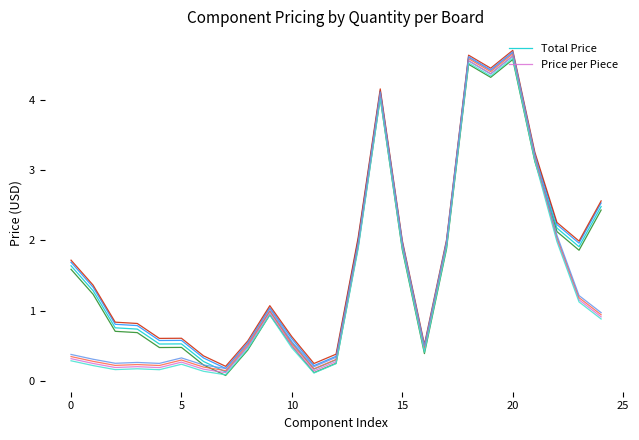

How many data points in Total Price are above 1?

13